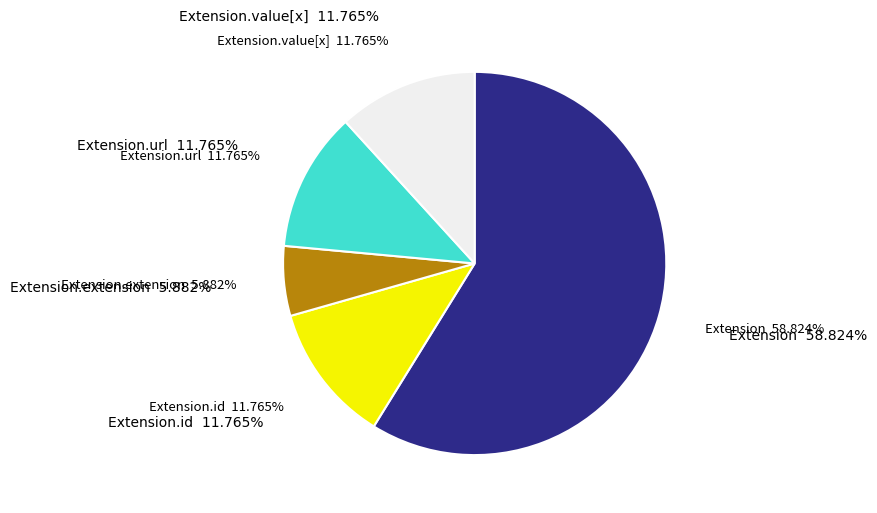

Count the number of slices in the pie.

5